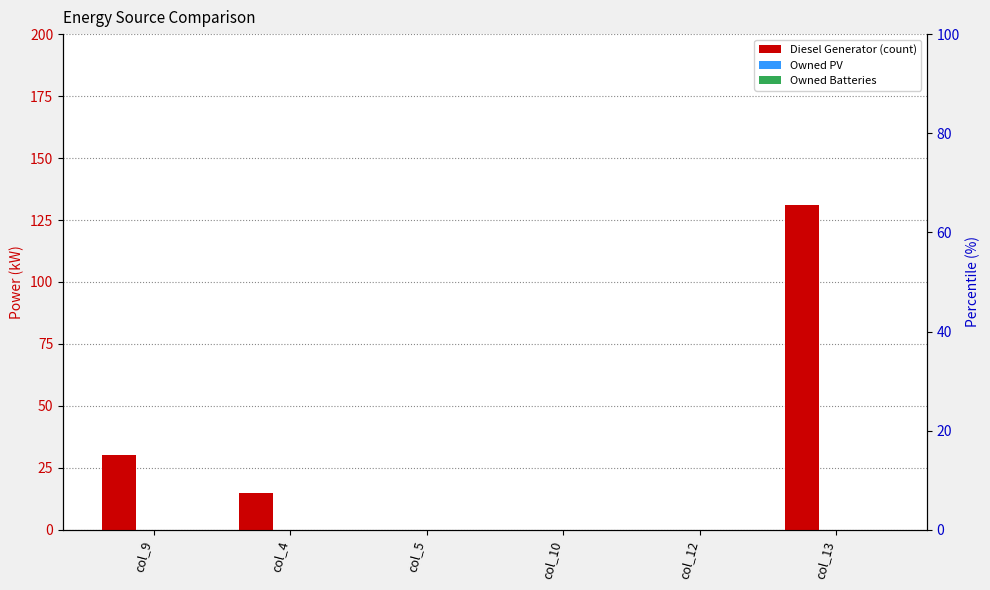

Are the bars horizontal?

No